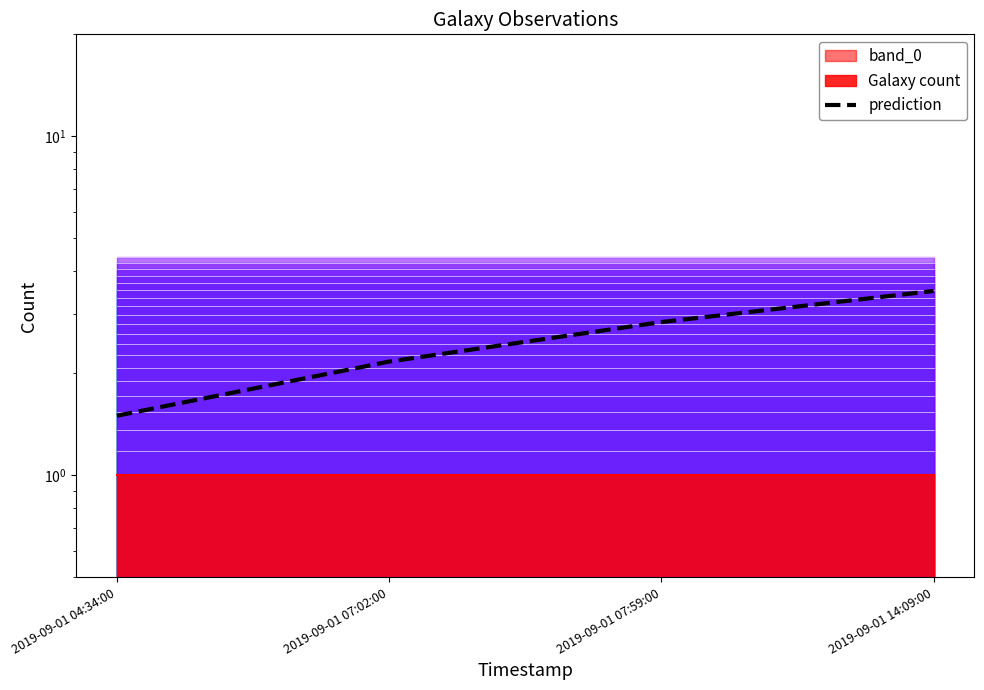

Reading right to left, transcribe all the data shown in this chart.

3.5	2.8	2.2	1.5